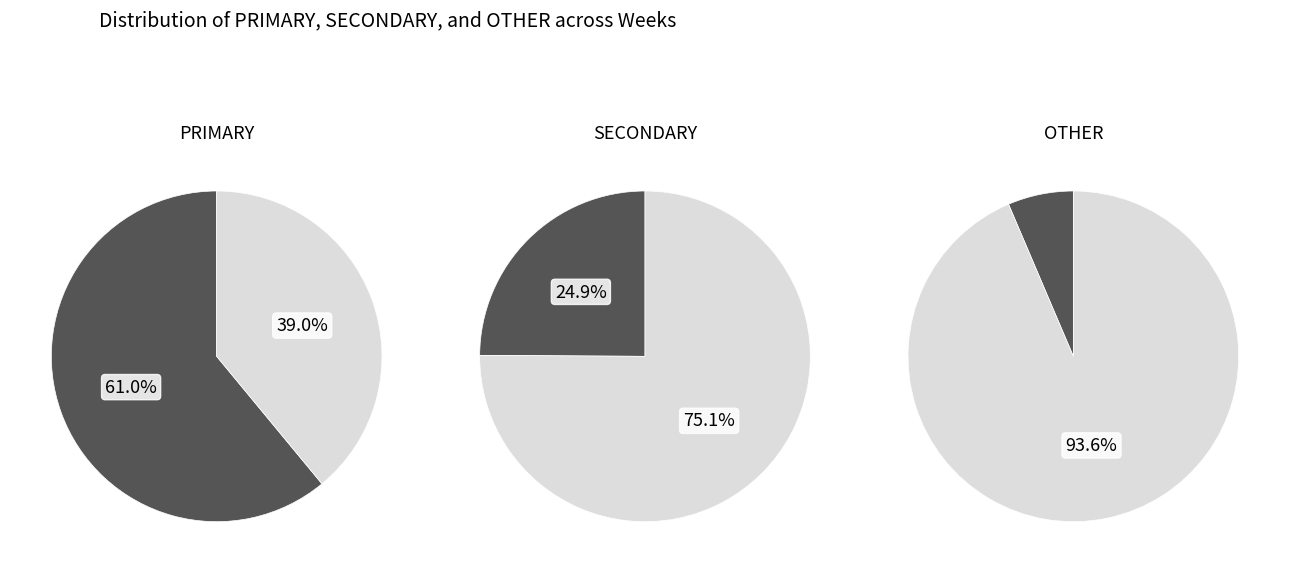

True or false: '23, wk29 accounts for 1% of the total.

False